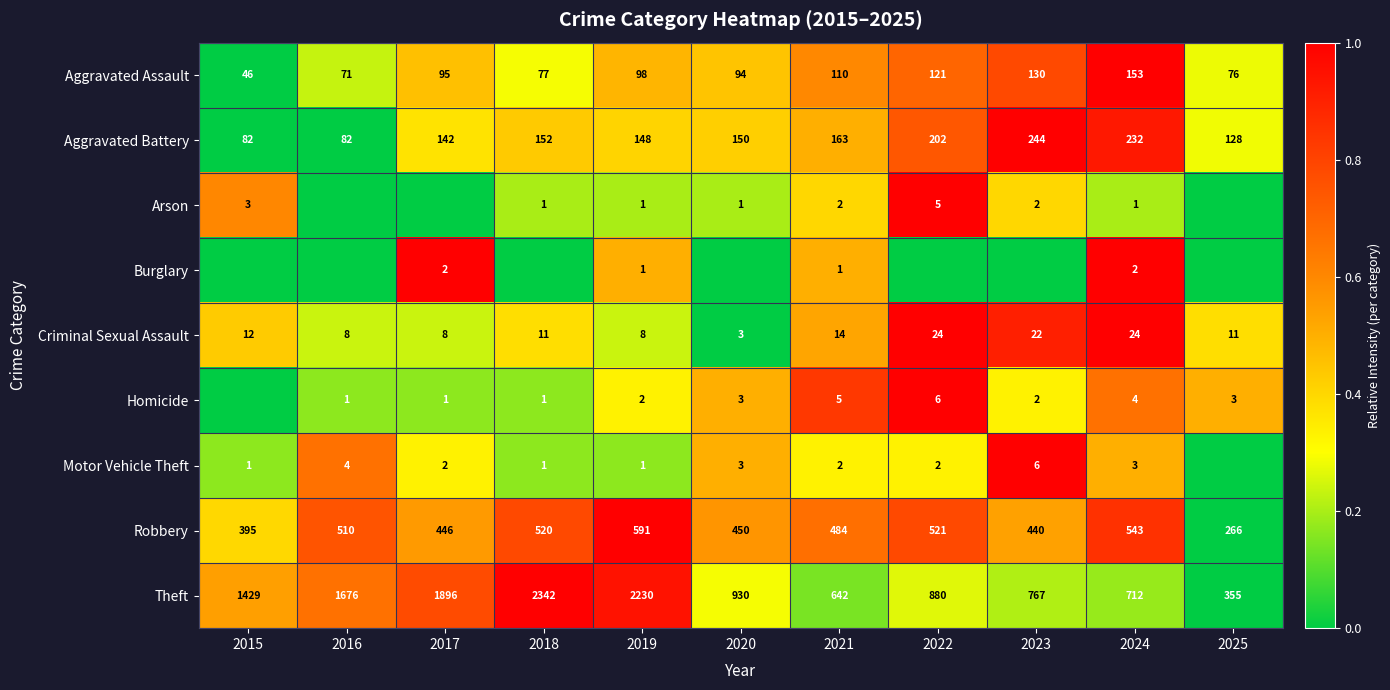

Is the value of Aggravated Assault at 2019 greater than the value of Homicide at 2023?

Yes